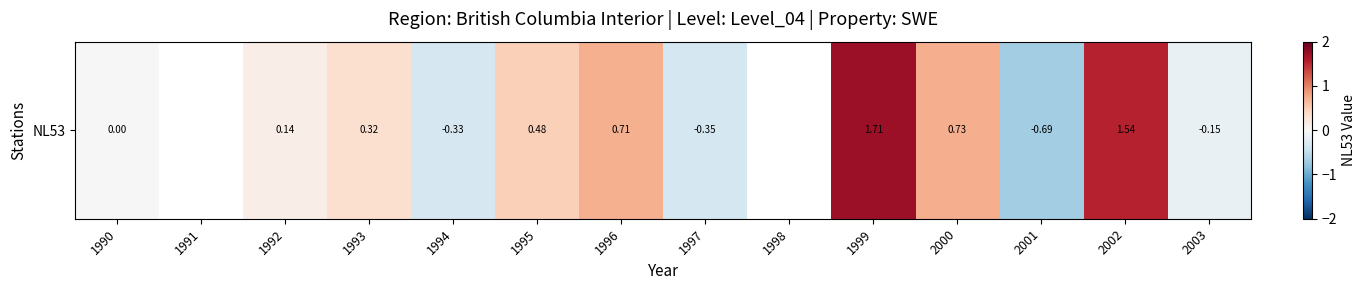

At which label does the data first exceed 0?

1992